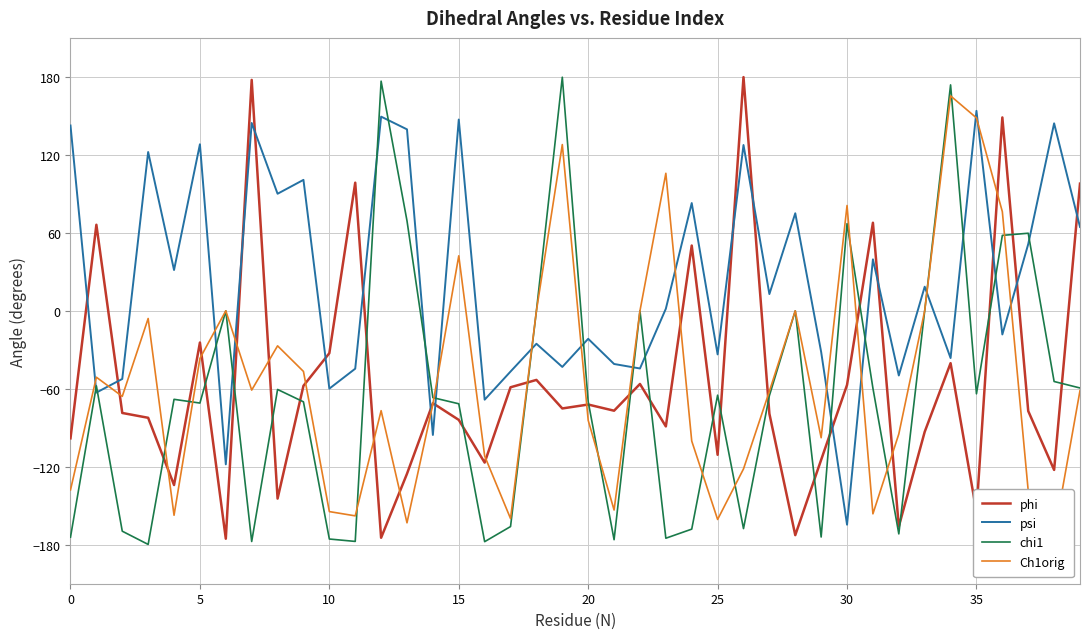

How many values in the psi series exceed 12?

20